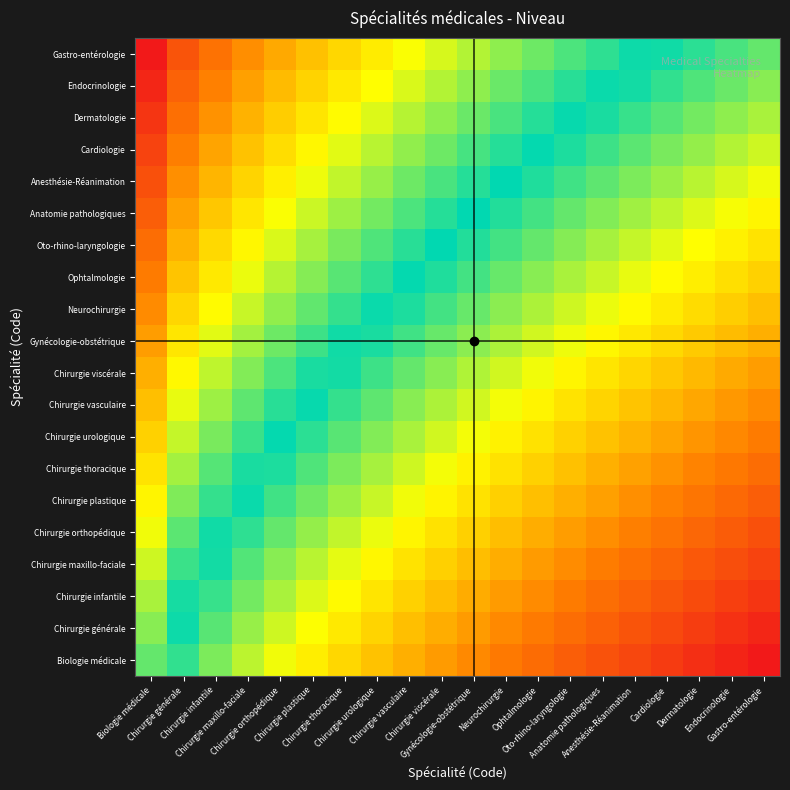

Reading left to right, transcribe all the data shown in this chart.

Biologie médicale: Biologie médicale=0.6	Chirurgie générale=0.5	Chirurgie infantile=0.4	Chirurgie maxillo-faciale=0.4	Chirurgie orthopédique=0.3	Chirurgie plastique=0.3	Chirurgie thoracique=0.3	Chirurgie urologique=0.3	Chirurgie vasculaire=0.2	Chirurgie viscérale=0.2	Gynécologie-obstétrique=0.2	Neurochirurgie=0.2	Ophtalmologie=0.1	Oto-rhino-laryngologie=0.1	Anatomie pathologiques=0.1	Anesthésie-Réanimation=0.1	Cardiologie=0.1	Dermatologie=0.0	Endocrinologie=0.0	Gastro-entérologie=0.0
Chirurgie générale: Biologie médicale=0.6	Chirurgie générale=0.5	Chirurgie infantile=0.4	Chirurgie maxillo-faciale=0.4	Chirurgie orthopédique=0.4	Chirurgie plastique=0.3	Chirurgie thoracique=0.3	Chirurgie urologique=0.3	Chirurgie vasculaire=0.3	Chirurgie viscérale=0.2	Gynécologie-obstétrique=0.2	Neurochirurgie=0.2	Ophtalmologie=0.2	Oto-rhino-laryngologie=0.1	Anatomie pathologiques=0.1	Anesthésie-Réanimation=0.1	Cardiologie=0.1	Dermatologie=0.1	Endocrinologie=0.0	Gastro-entérologie=0.0
Chirurgie infantile: Biologie médicale=0.6	Chirurgie générale=0.5	Chirurgie infantile=0.5	Chirurgie maxillo-faciale=0.4	Chirurgie orthopédique=0.4	Chirurgie plastique=0.4	Chirurgie thoracique=0.3	Chirurgie urologique=0.3	Chirurgie vasculaire=0.3	Chirurgie viscérale=0.2	Gynécologie-obstétrique=0.2	Neurochirurgie=0.2	Ophtalmologie=0.2	Oto-rhino-laryngologie=0.2	Anatomie pathologiques=0.1	Anesthésie-Réanimation=0.1	Cardiologie=0.1	Dermatologie=0.1	Endocrinologie=0.1	Gastro-entérologie=0.0
Chirurgie maxillo-faciale: Biologie médicale=0.6	Chirurgie générale=0.5	Chirurgie infantile=0.5	Chirurgie maxillo-faciale=0.4	Chirurgie orthopédique=0.4	Chirurgie plastique=0.4	Chirurgie thoracique=0.4	Chirurgie urologique=0.3	Chirurgie vasculaire=0.3	Chirurgie viscérale=0.3	Gynécologie-obstétrique=0.2	Neurochirurgie=0.2	Ophtalmologie=0.2	Oto-rhino-laryngologie=0.2	Anatomie pathologiques=0.2	Anesthésie-Réanimation=0.1	Cardiologie=0.1	Dermatologie=0.1	Endocrinologie=0.1	Gastro-entérologie=0.1
Chirurgie orthopédique: Biologie médicale=0.7	Chirurgie générale=0.6	Chirurgie infantile=0.5	Chirurgie maxillo-faciale=0.5	Chirurgie orthopédique=0.4	Chirurgie plastique=0.4	Chirurgie thoracique=0.4	Chirurgie urologique=0.3	Chirurgie vasculaire=0.3	Chirurgie viscérale=0.3	Gynécologie-obstétrique=0.3	Neurochirurgie=0.2	Ophtalmologie=0.2	Oto-rhino-laryngologie=0.2	Anatomie pathologiques=0.2	Anesthésie-Réanimation=0.2	Cardiologie=0.1	Dermatologie=0.1	Endocrinologie=0.1	Gastro-entérologie=0.1
Chirurgie plastique: Biologie médicale=0.7	Chirurgie générale=0.6	Chirurgie infantile=0.5	Chirurgie maxillo-faciale=0.5	Chirurgie orthopédique=0.5	Chirurgie plastique=0.4	Chirurgie thoracique=0.4	Chirurgie urologique=0.4	Chirurgie vasculaire=0.3	Chirurgie viscérale=0.3	Gynécologie-obstétrique=0.3	Neurochirurgie=0.3	Ophtalmologie=0.3	Oto-rhino-laryngologie=0.2	Anatomie pathologiques=0.2	Anesthésie-Réanimation=0.2	Cardiologie=0.2	Dermatologie=0.2	Endocrinologie=0.1	Gastro-entérologie=0.1
Chirurgie thoracique: Biologie médicale=0.7	Chirurgie générale=0.6	Chirurgie infantile=0.6	Chirurgie maxillo-faciale=0.5	Chirurgie orthopédique=0.5	Chirurgie plastique=0.4	Chirurgie thoracique=0.4	Chirurgie urologique=0.4	Chirurgie vasculaire=0.4	Chirurgie viscérale=0.3	Gynécologie-obstétrique=0.3	Neurochirurgie=0.3	Ophtalmologie=0.3	Oto-rhino-laryngologie=0.3	Anatomie pathologiques=0.2	Anesthésie-Réanimation=0.2	Cardiologie=0.2	Dermatologie=0.2	Endocrinologie=0.2	Gastro-entérologie=0.1
Chirurgie urologique: Biologie médicale=0.7	Chirurgie générale=0.6	Chirurgie infantile=0.6	Chirurgie maxillo-faciale=0.5	Chirurgie orthopédique=0.5	Chirurgie plastique=0.5	Chirurgie thoracique=0.4	Chirurgie urologique=0.4	Chirurgie vasculaire=0.4	Chirurgie viscérale=0.4	Gynécologie-obstétrique=0.3	Neurochirurgie=0.3	Ophtalmologie=0.3	Oto-rhino-laryngologie=0.3	Anatomie pathologiques=0.3	Anesthésie-Réanimation=0.2	Cardiologie=0.2	Dermatologie=0.2	Endocrinologie=0.2	Gastro-entérologie=0.2
Chirurgie vasculaire: Biologie médicale=0.7	Chirurgie générale=0.7	Chirurgie infantile=0.6	Chirurgie maxillo-faciale=0.6	Chirurgie orthopédique=0.5	Chirurgie plastique=0.5	Chirurgie thoracique=0.5	Chirurgie urologique=0.4	Chirurgie vasculaire=0.4	Chirurgie viscérale=0.4	Gynécologie-obstétrique=0.4	Neurochirurgie=0.3	Ophtalmologie=0.3	Oto-rhino-laryngologie=0.3	Anatomie pathologiques=0.3	Anesthésie-Réanimation=0.3	Cardiologie=0.2	Dermatologie=0.2	Endocrinologie=0.2	Gastro-entérologie=0.2
Chirurgie viscérale: Biologie médicale=0.8	Chirurgie générale=0.7	Chirurgie infantile=0.6	Chirurgie maxillo-faciale=0.6	Chirurgie orthopédique=0.5	Chirurgie plastique=0.5	Chirurgie thoracique=0.5	Chirurgie urologique=0.5	Chirurgie vasculaire=0.4	Chirurgie viscérale=0.4	Gynécologie-obstétrique=0.4	Neurochirurgie=0.4	Ophtalmologie=0.3	Oto-rhino-laryngologie=0.3	Anatomie pathologiques=0.3	Anesthésie-Réanimation=0.3	Cardiologie=0.3	Dermatologie=0.2	Endocrinologie=0.2	Gastro-entérologie=0.2
Gynécologie-obstétrique: Biologie médicale=0.8	Chirurgie générale=0.7	Chirurgie infantile=0.6	Chirurgie maxillo-faciale=0.6	Chirurgie orthopédique=0.6	Chirurgie plastique=0.5	Chirurgie thoracique=0.5	Chirurgie urologique=0.5	Chirurgie vasculaire=0.5	Chirurgie viscérale=0.4	Gynécologie-obstétrique=0.4	Neurochirurgie=0.4	Ophtalmologie=0.4	Oto-rhino-laryngologie=0.3	Anatomie pathologiques=0.3	Anesthésie-Réanimation=0.3	Cardiologie=0.3	Dermatologie=0.3	Endocrinologie=0.2	Gastro-entérologie=0.2
Neurochirurgie: Biologie médicale=0.8	Chirurgie générale=0.7	Chirurgie infantile=0.7	Chirurgie maxillo-faciale=0.6	Chirurgie orthopédique=0.6	Chirurgie plastique=0.6	Chirurgie thoracique=0.5	Chirurgie urologique=0.5	Chirurgie vasculaire=0.5	Chirurgie viscérale=0.5	Gynécologie-obstétrique=0.4	Neurochirurgie=0.4	Ophtalmologie=0.4	Oto-rhino-laryngologie=0.4	Anatomie pathologiques=0.3	Anesthésie-Réanimation=0.3	Cardiologie=0.3	Dermatologie=0.3	Endocrinologie=0.3	Gastro-entérologie=0.3
Ophtalmologie: Biologie médicale=0.8	Chirurgie générale=0.7	Chirurgie infantile=0.7	Chirurgie maxillo-faciale=0.7	Chirurgie orthopédique=0.6	Chirurgie plastique=0.6	Chirurgie thoracique=0.6	Chirurgie urologique=0.5	Chirurgie vasculaire=0.5	Chirurgie viscérale=0.5	Gynécologie-obstétrique=0.5	Neurochirurgie=0.4	Ophtalmologie=0.4	Oto-rhino-laryngologie=0.4	Anatomie pathologiques=0.4	Anesthésie-Réanimation=0.3	Cardiologie=0.3	Dermatologie=0.3	Endocrinologie=0.3	Gastro-entérologie=0.3
Oto-rhino-laryngologie: Biologie médicale=0.9	Chirurgie générale=0.8	Chirurgie infantile=0.7	Chirurgie maxillo-faciale=0.7	Chirurgie orthopédique=0.6	Chirurgie plastique=0.6	Chirurgie thoracique=0.6	Chirurgie urologique=0.6	Chirurgie vasculaire=0.5	Chirurgie viscérale=0.5	Gynécologie-obstétrique=0.5	Neurochirurgie=0.5	Ophtalmologie=0.4	Oto-rhino-laryngologie=0.4	Anatomie pathologiques=0.4	Anesthésie-Réanimation=0.4	Cardiologie=0.4	Dermatologie=0.3	Endocrinologie=0.3	Gastro-entérologie=0.3
Anatomie pathologiques: Biologie médicale=0.9	Chirurgie générale=0.8	Chirurgie infantile=0.7	Chirurgie maxillo-faciale=0.7	Chirurgie orthopédique=0.7	Chirurgie plastique=0.6	Chirurgie thoracique=0.6	Chirurgie urologique=0.6	Chirurgie vasculaire=0.5	Chirurgie viscérale=0.5	Gynécologie-obstétrique=0.5	Neurochirurgie=0.5	Ophtalmologie=0.5	Oto-rhino-laryngologie=0.4	Anatomie pathologiques=0.4	Anesthésie-Réanimation=0.4	Cardiologie=0.4	Dermatologie=0.4	Endocrinologie=0.3	Gastro-entérologie=0.3
Anesthésie-Réanimation: Biologie médicale=0.9	Chirurgie générale=0.8	Chirurgie infantile=0.8	Chirurgie maxillo-faciale=0.7	Chirurgie orthopédique=0.7	Chirurgie plastique=0.7	Chirurgie thoracique=0.6	Chirurgie urologique=0.6	Chirurgie vasculaire=0.6	Chirurgie viscérale=0.5	Gynécologie-obstétrique=0.5	Neurochirurgie=0.5	Ophtalmologie=0.5	Oto-rhino-laryngologie=0.5	Anatomie pathologiques=0.4	Anesthésie-Réanimation=0.4	Cardiologie=0.4	Dermatologie=0.4	Endocrinologie=0.4	Gastro-entérologie=0.3
Cardiologie: Biologie médicale=0.9	Chirurgie générale=0.8	Chirurgie infantile=0.8	Chirurgie maxillo-faciale=0.7	Chirurgie orthopédique=0.7	Chirurgie plastique=0.7	Chirurgie thoracique=0.6	Chirurgie urologique=0.6	Chirurgie vasculaire=0.6	Chirurgie viscérale=0.6	Gynécologie-obstétrique=0.5	Neurochirurgie=0.5	Ophtalmologie=0.5	Oto-rhino-laryngologie=0.5	Anatomie pathologiques=0.5	Anesthésie-Réanimation=0.4	Cardiologie=0.4	Dermatologie=0.4	Endocrinologie=0.4	Gastro-entérologie=0.4
Dermatologie: Biologie médicale=1.0	Chirurgie générale=0.9	Chirurgie infantile=0.8	Chirurgie maxillo-faciale=0.8	Chirurgie orthopédique=0.7	Chirurgie plastique=0.7	Chirurgie thoracique=0.7	Chirurgie urologique=0.6	Chirurgie vasculaire=0.6	Chirurgie viscérale=0.6	Gynécologie-obstétrique=0.6	Neurochirurgie=0.5	Ophtalmologie=0.5	Oto-rhino-laryngologie=0.5	Anatomie pathologiques=0.5	Anesthésie-Réanimation=0.5	Cardiologie=0.4	Dermatologie=0.4	Endocrinologie=0.4	Gastro-entérologie=0.4
Endocrinologie: Biologie médicale=1.0	Chirurgie générale=0.9	Chirurgie infantile=0.8	Chirurgie maxillo-faciale=0.8	Chirurgie orthopédique=0.8	Chirurgie plastique=0.7	Chirurgie thoracique=0.7	Chirurgie urologique=0.7	Chirurgie vasculaire=0.6	Chirurgie viscérale=0.6	Gynécologie-obstétrique=0.6	Neurochirurgie=0.6	Ophtalmologie=0.5	Oto-rhino-laryngologie=0.5	Anatomie pathologiques=0.5	Anesthésie-Réanimation=0.5	Cardiologie=0.5	Dermatologie=0.4	Endocrinologie=0.4	Gastro-entérologie=0.4
Gastro-entérologie: Biologie médicale=1.0	Chirurgie générale=0.9	Chirurgie infantile=0.9	Chirurgie maxillo-faciale=0.8	Chirurgie orthopédique=0.8	Chirurgie plastique=0.7	Chirurgie thoracique=0.7	Chirurgie urologique=0.7	Chirurgie vasculaire=0.7	Chirurgie viscérale=0.6	Gynécologie-obstétrique=0.6	Neurochirurgie=0.6	Ophtalmologie=0.6	Oto-rhino-laryngologie=0.5	Anatomie pathologiques=0.5	Anesthésie-Réanimation=0.5	Cardiologie=0.5	Dermatologie=0.5	Endocrinologie=0.5	Gastro-entérologie=0.4